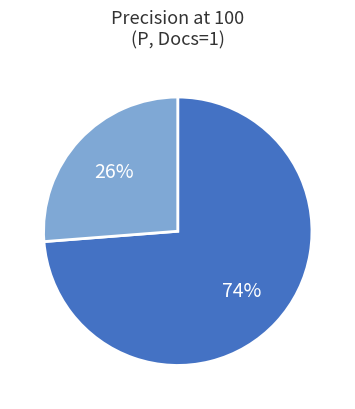

To the nearest percent, what is the difference between the largest and smallest slice percentages?

48%